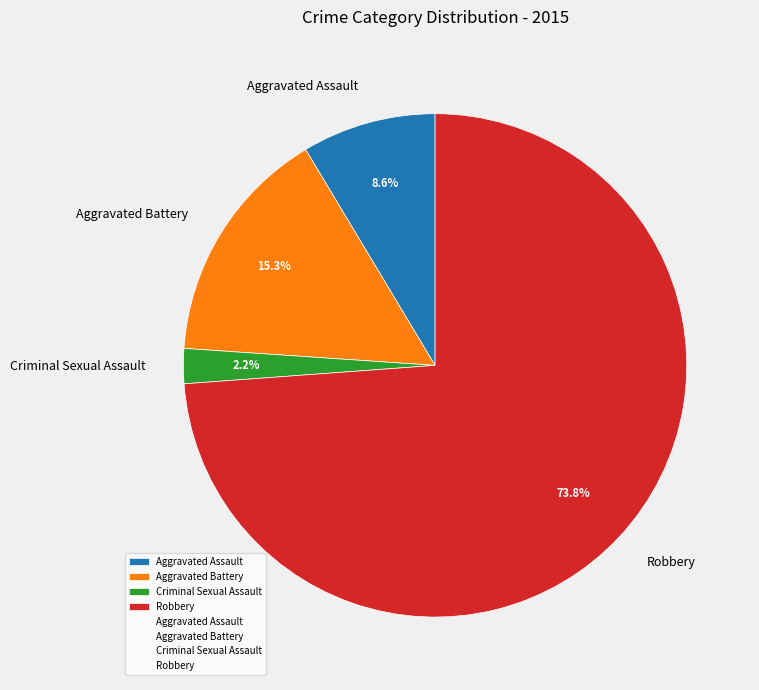

The Robbery slice represents 74% of the pie. True or false?

True